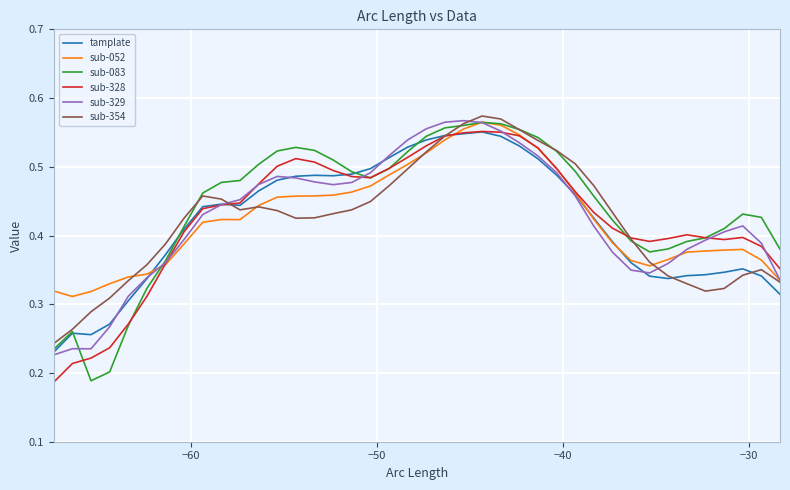

True or false: sub-329 and sub-052 intersect in this chart.

True